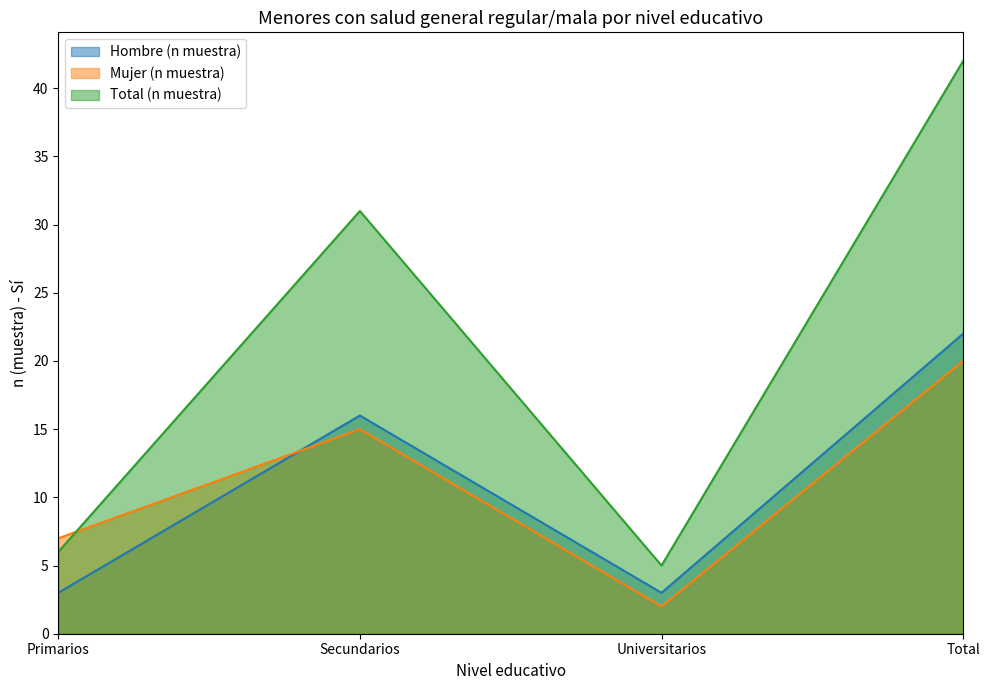

What is the lowest value of the Hombre (n muestra) series?

3